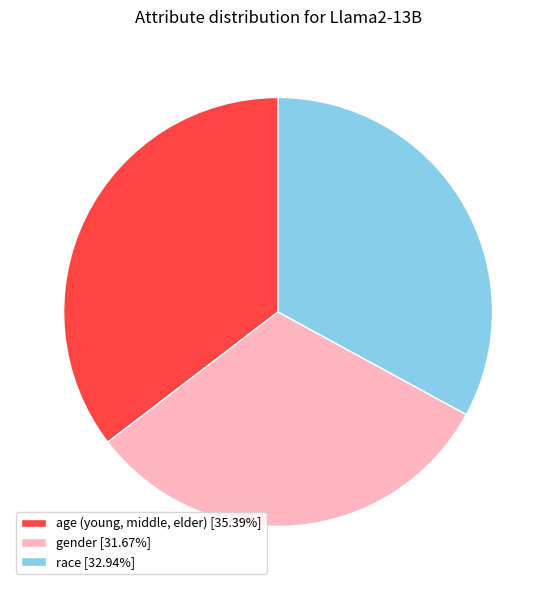

Rank the categories by value from highest to lowest.

age (young, middle, elder), race, gender